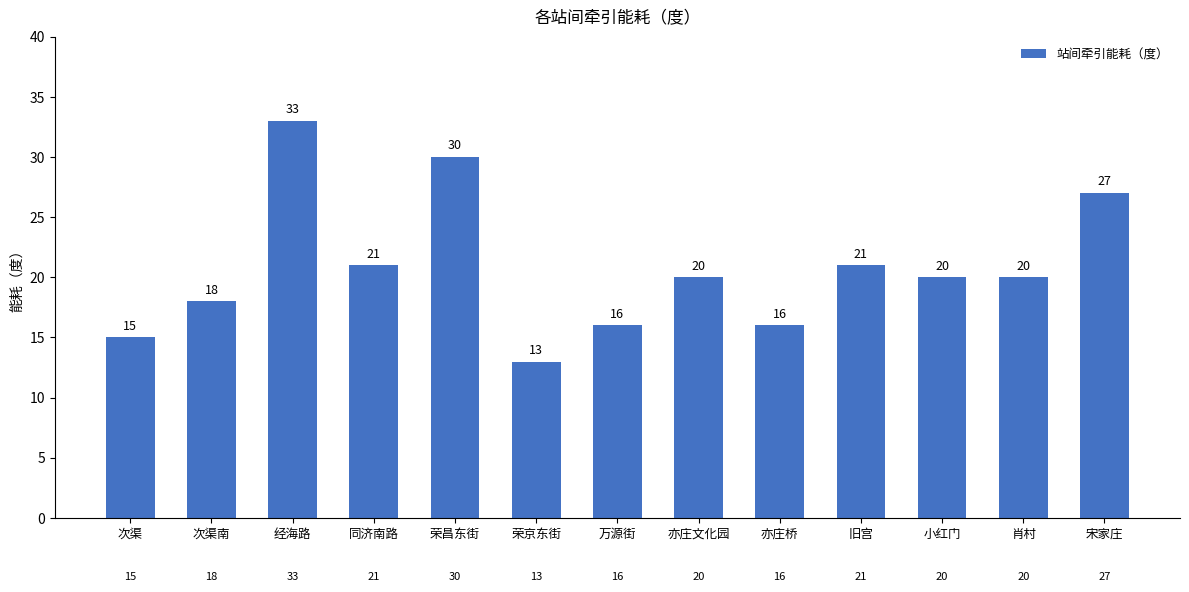

What is the smallest value displayed?

13